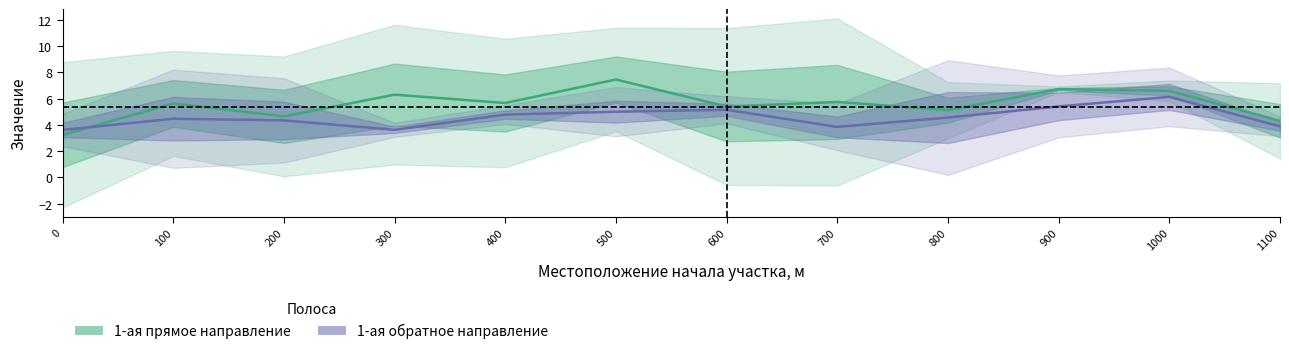

The 1-ая прямое направление series shows 5.6 at 100. True or false?

True